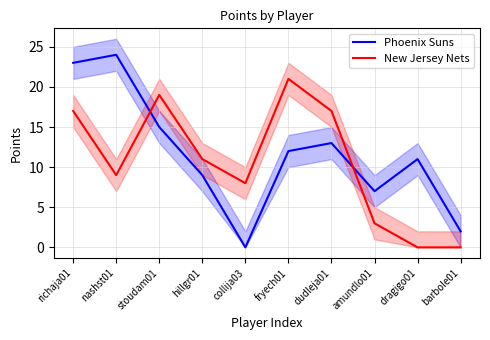

What is the total value across all series at stoudam01?

34